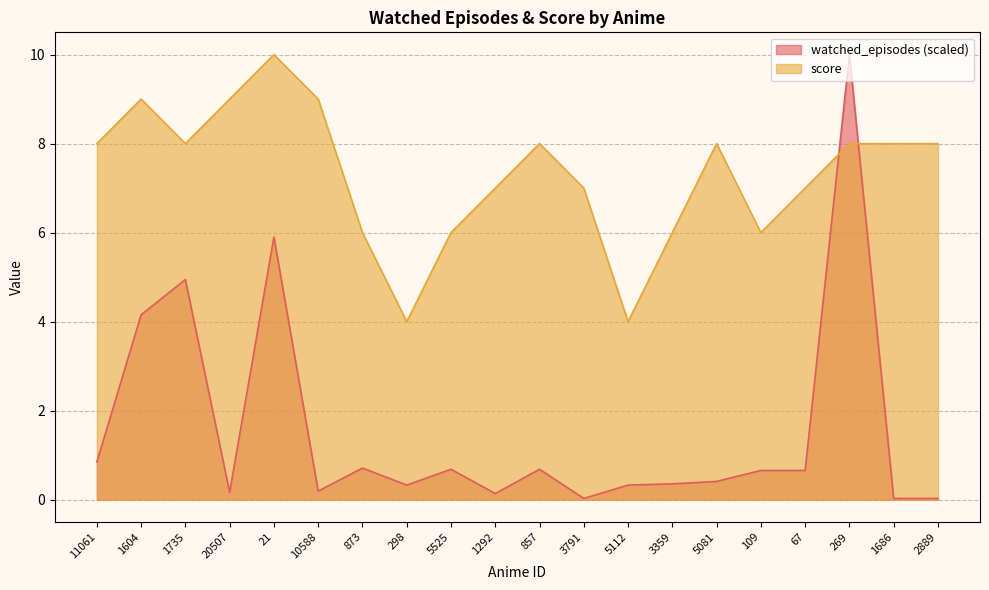

What is the label of the 18th point from the right?

1735